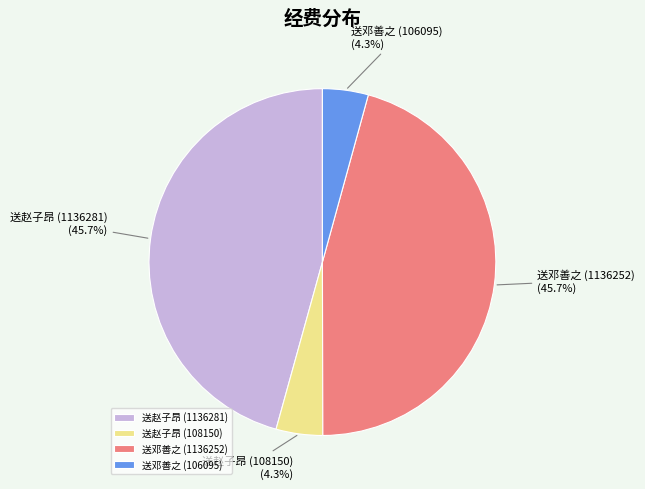

To the nearest percent, what is the difference between the largest and smallest slice percentages?

41%